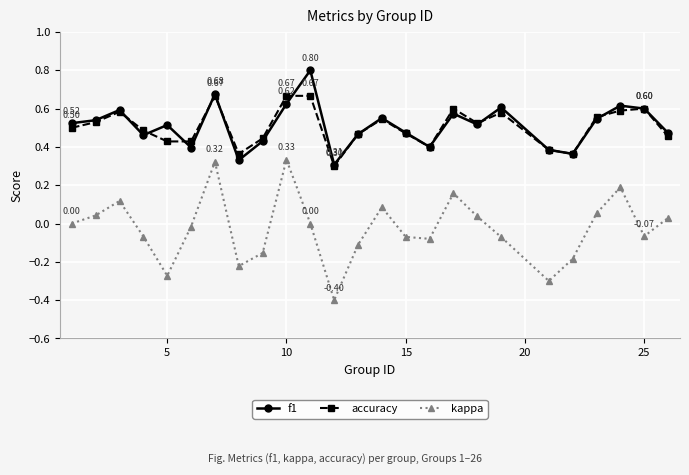

Rank the series by their maximum value, from highest to lowest.

f1, accuracy, kappa